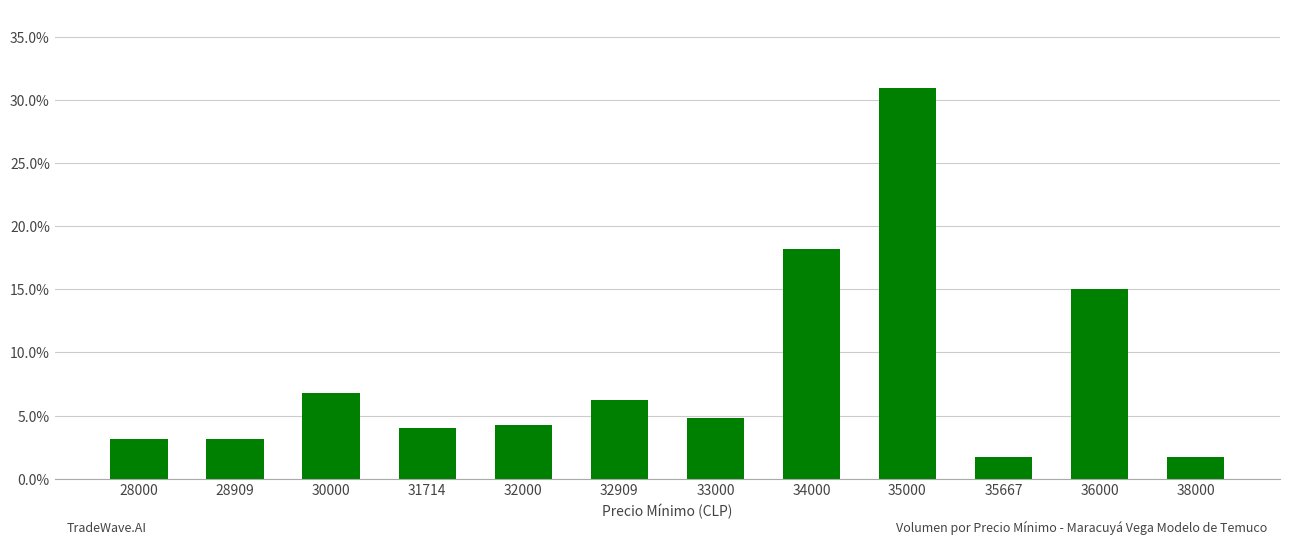

Does the chart contain any negative values?

No